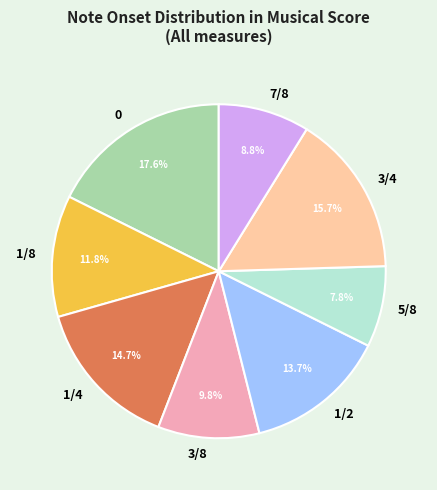

Rank the categories by value from highest to lowest.

0, 3/4, 1/4, 1/2, 1/8, 3/8, 7/8, 5/8